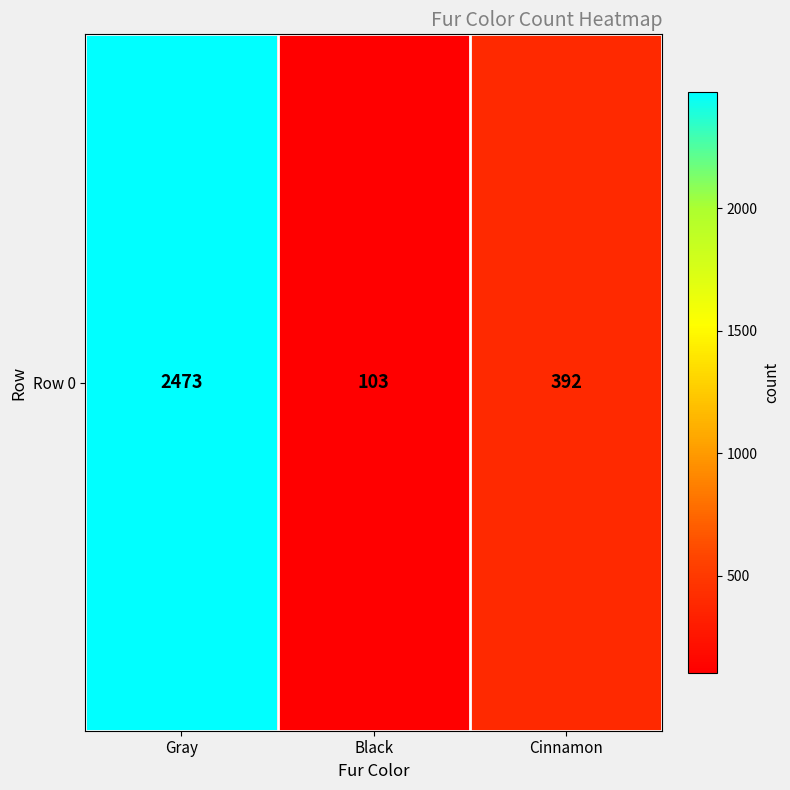

What is the sum of the values at Black and Cinnamon?

495